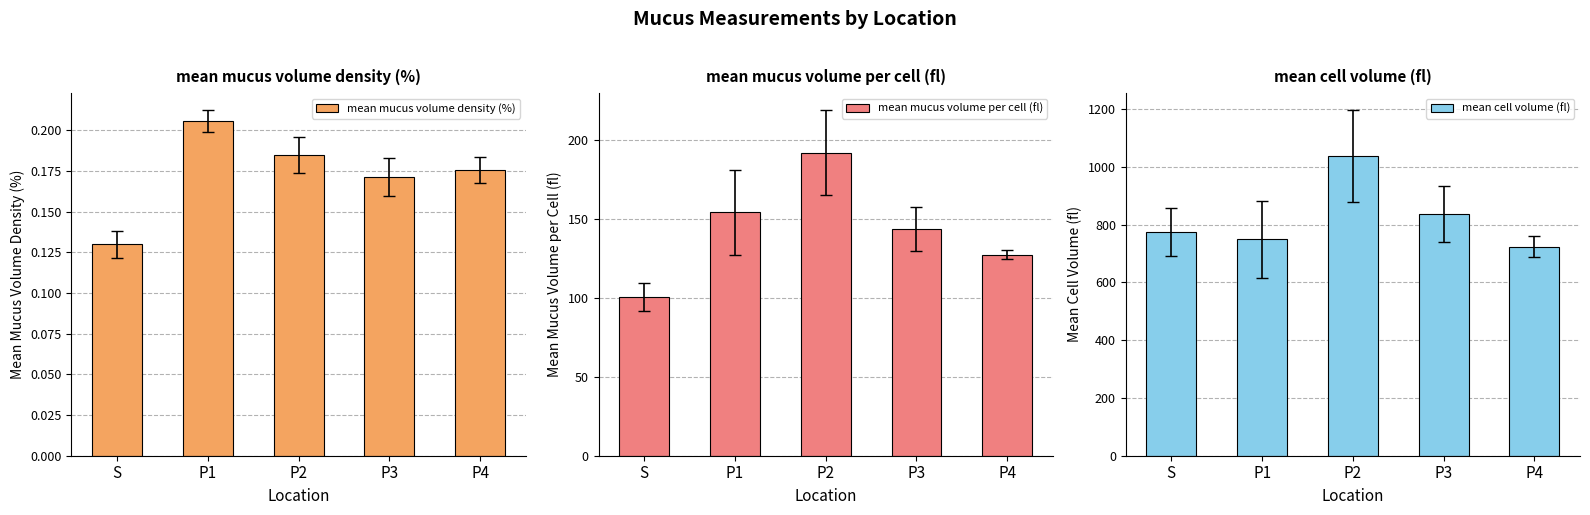

Are the bars horizontal?

No